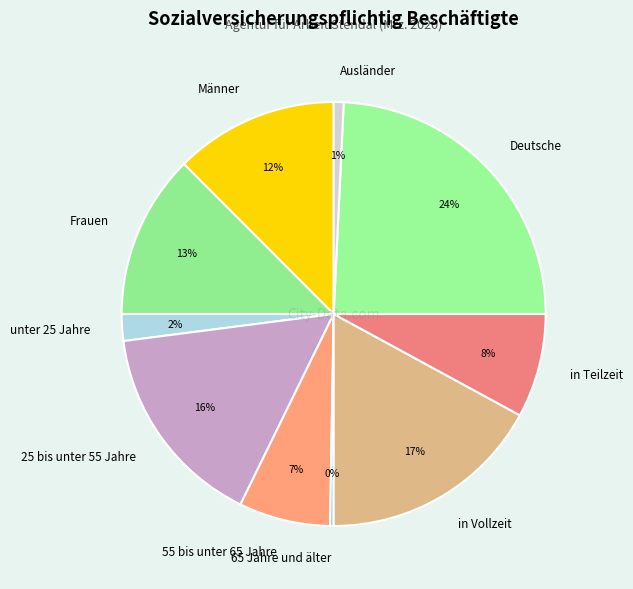

Does any single category account for the majority?

No